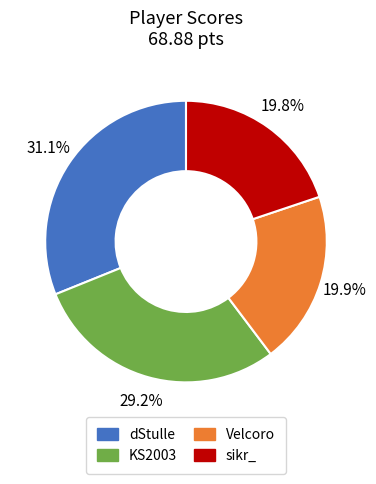

To the nearest percent, what is the difference between the largest and smallest slice percentages?

11%